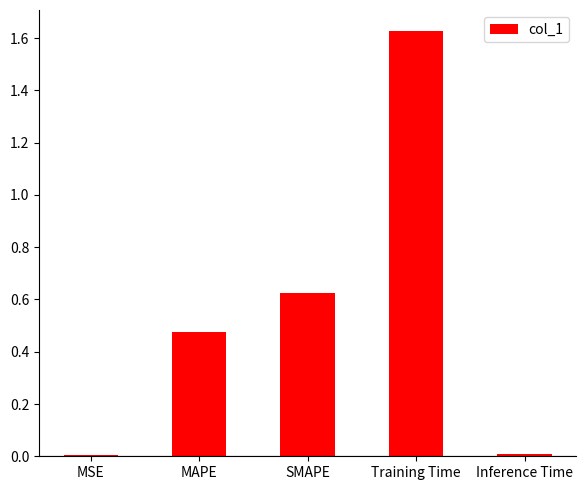

What is the label of the 3rd bar from the right?

SMAPE